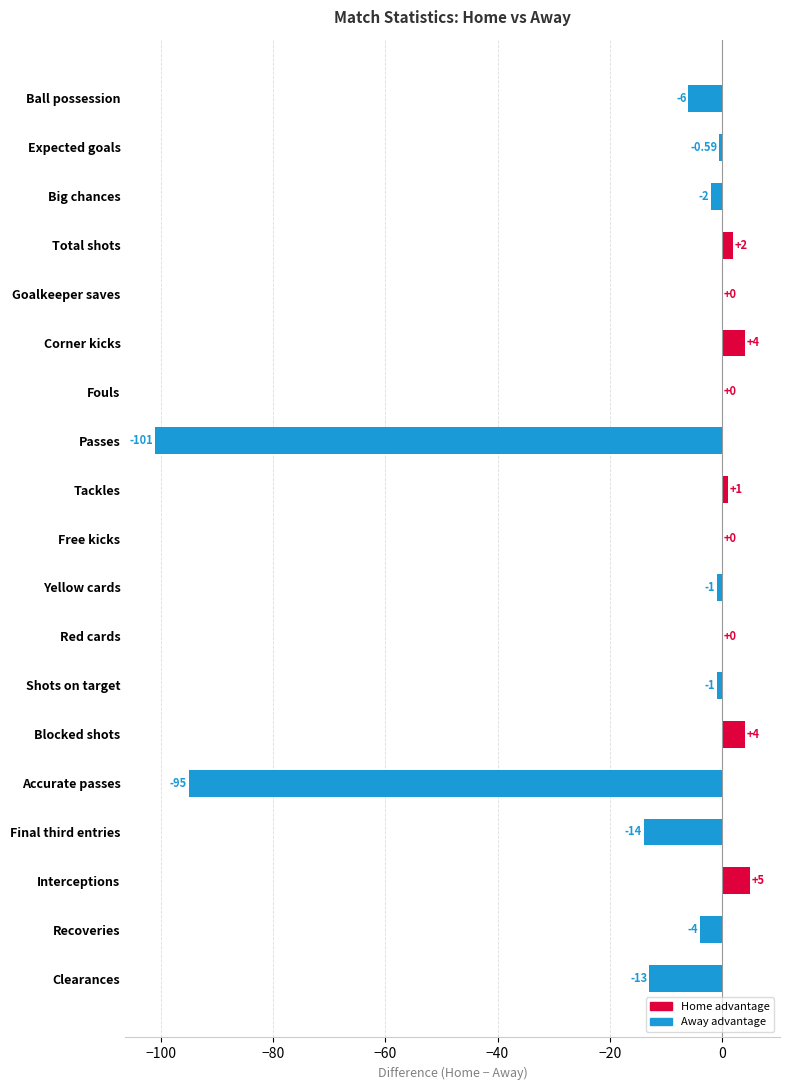

Count the number of categories in the chart.

19